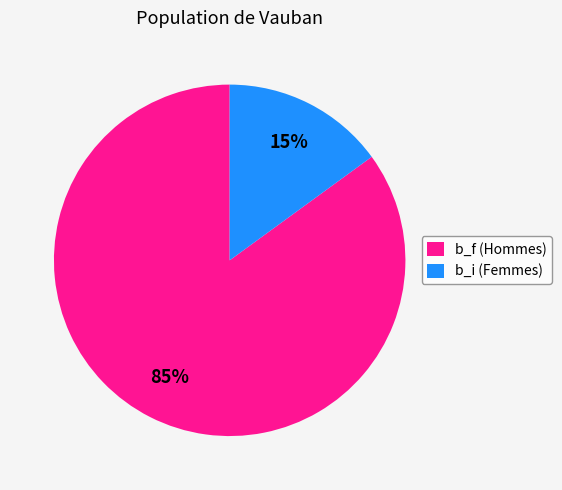

Does b_f (Hommes) represent more than half of the total?

Yes